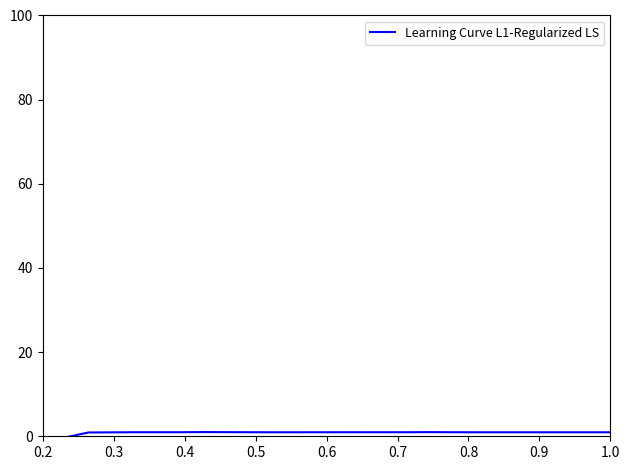

What is the sum of all values?

22.5